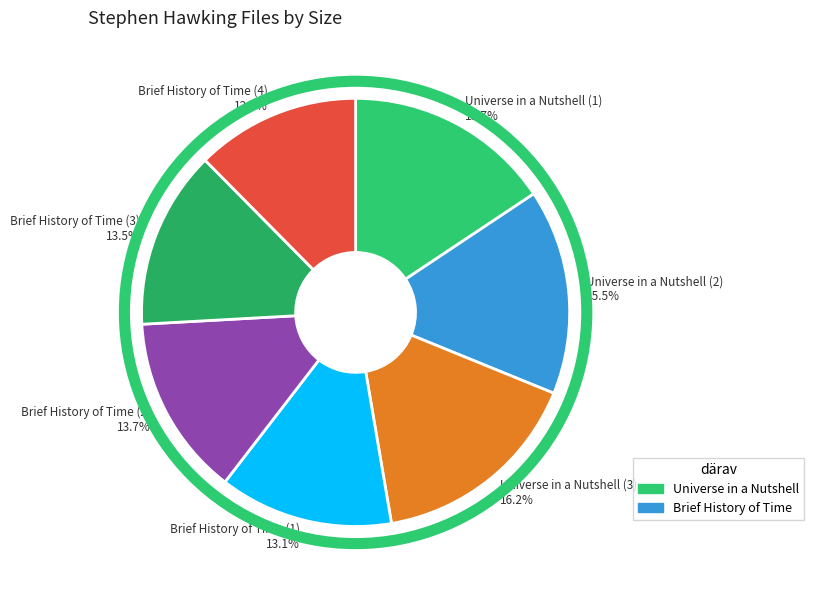

What is the smallest slice in the pie chart?

Brief History of Time (4)